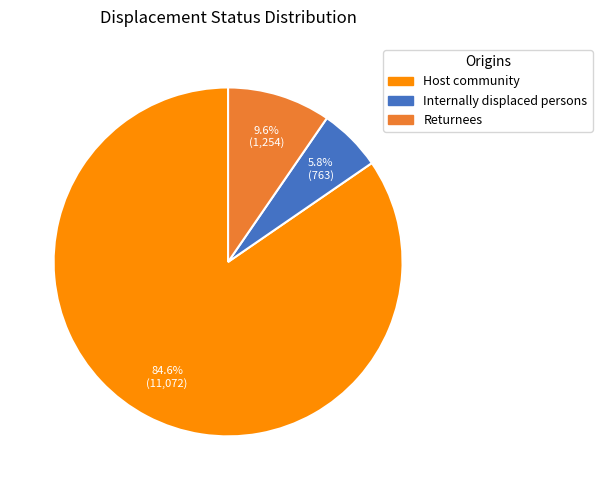

Between Returnees and Host community, which is larger?

Host community